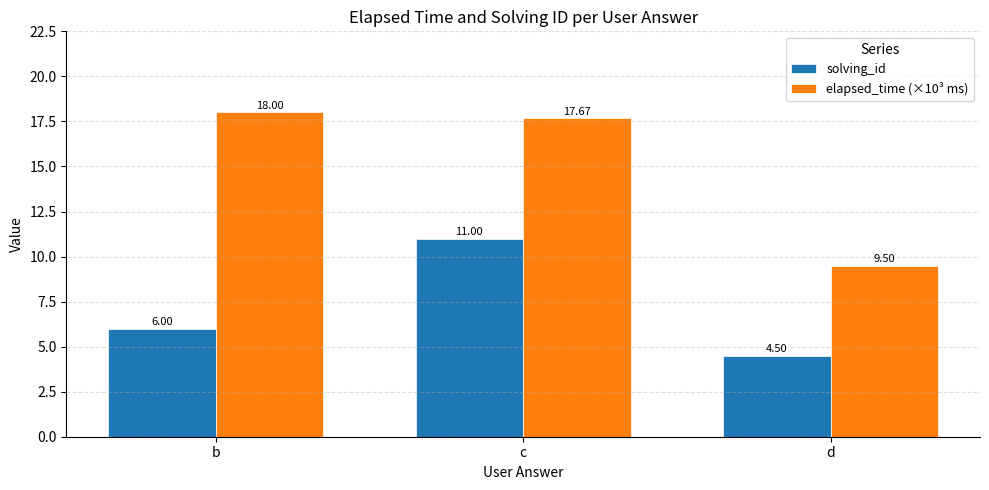

List the labels in order of elapsed_time (×10³ ms) value, largest first.

b, c, d